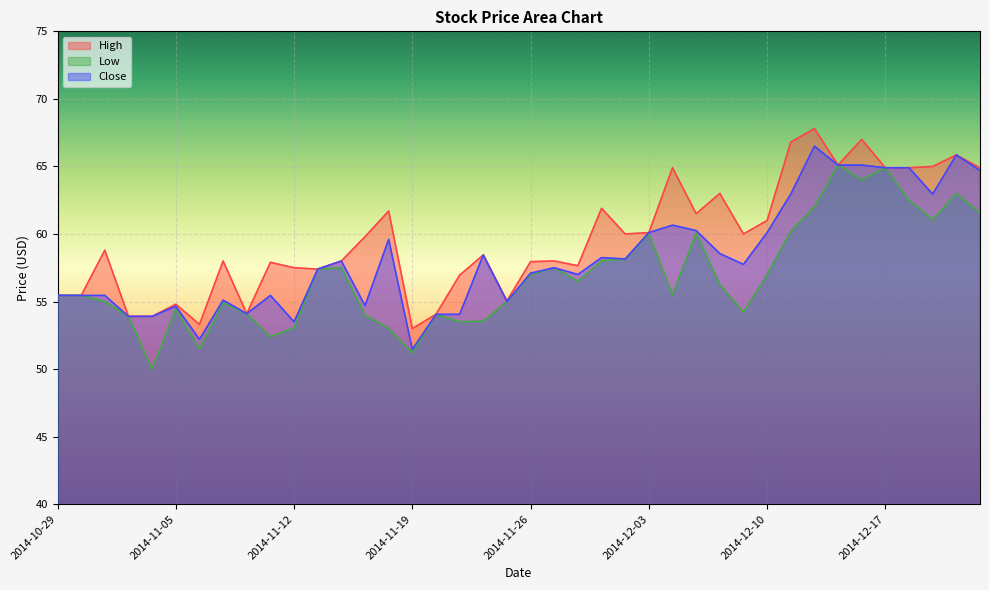

Which series has the largest range (max minus min)?

Low